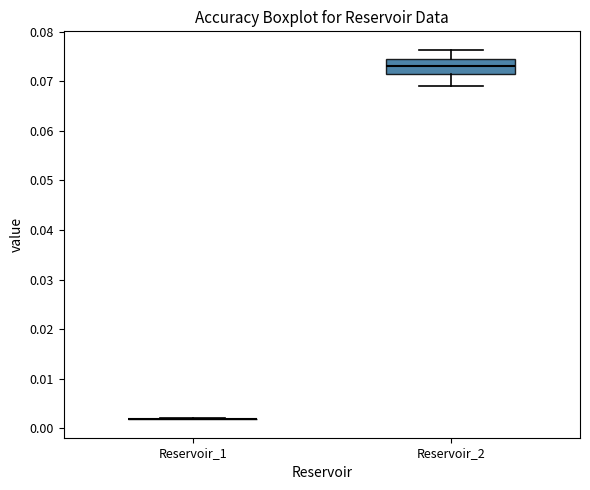

Reading left to right, read every box against the y-axis: the position of its median line, the range the box covers, and the ends of its whiskers. The values are not printed on the chart, so give them approximately, as read against the axis.

Reservoir_1: box collapsed to a line at 0.002, whiskers 0.002 to 0.002
Reservoir_2: median 0.073, box 0.071 to 0.074, whiskers 0.069 to 0.076